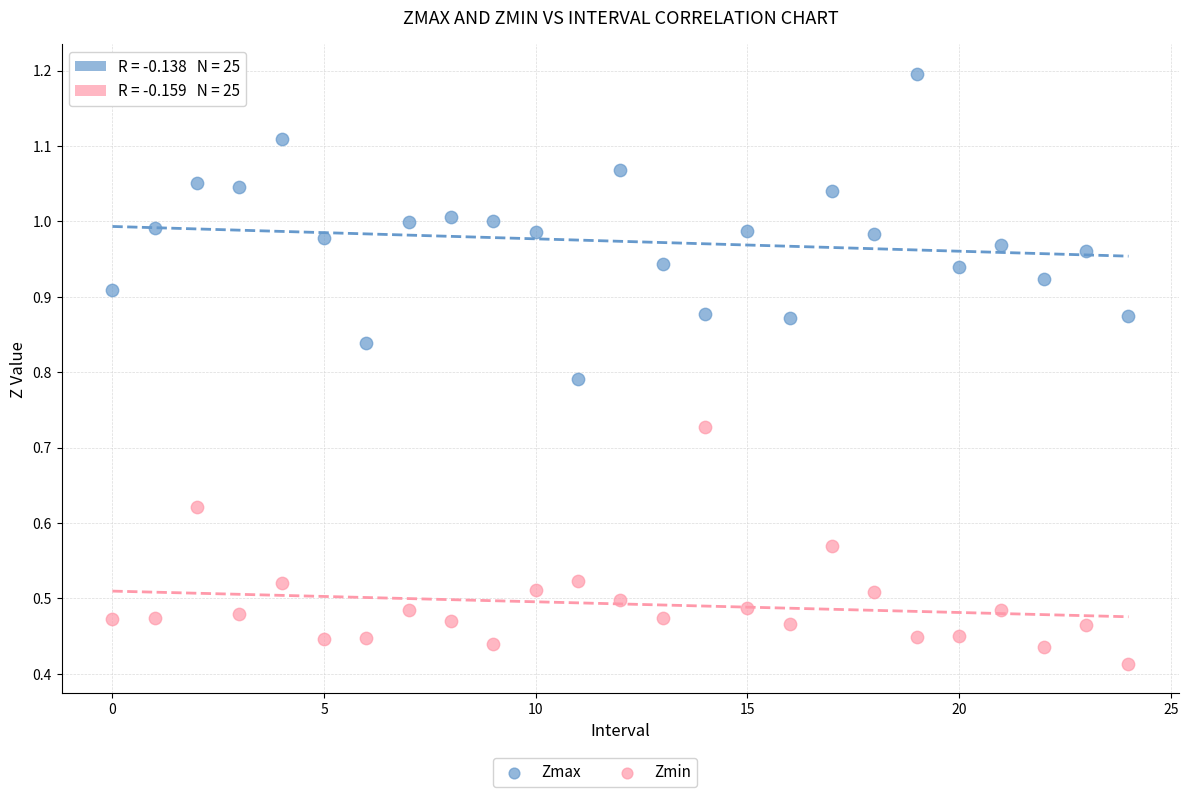

Which series has the largest Y range (max minus min)?

Zmax